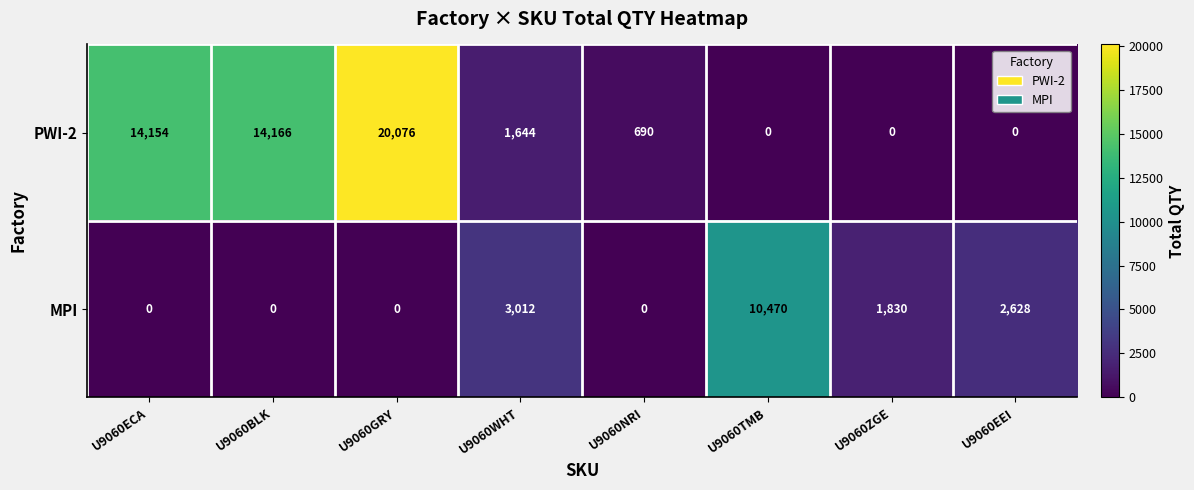

At which label does PWI-2 first exceed 1644?

U9060ECA